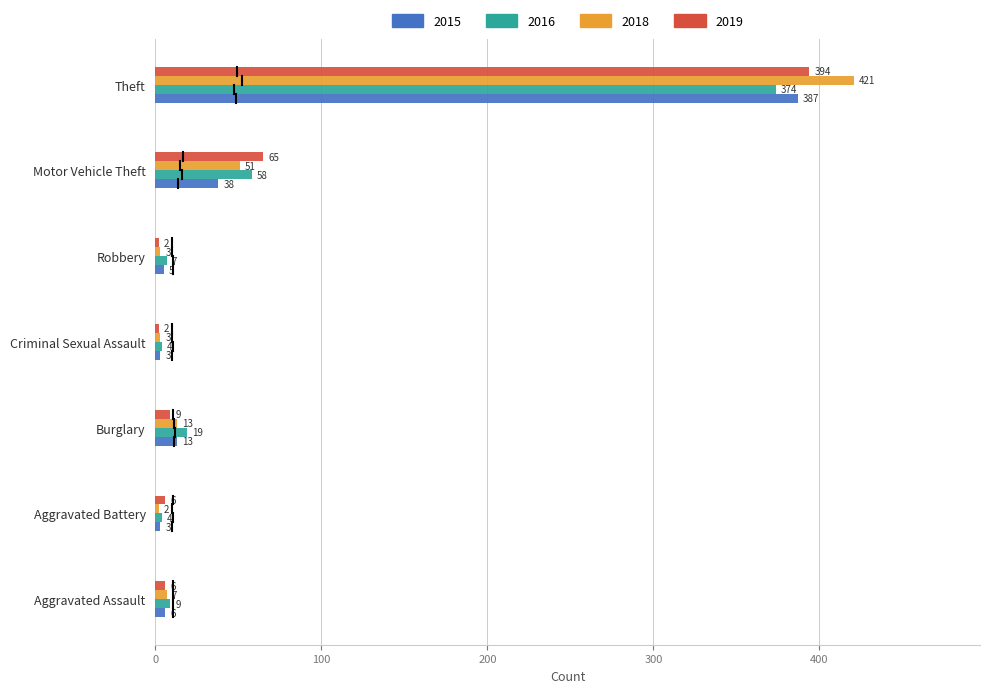

Which series changed the most between Aggravated Battery and Theft?

2018